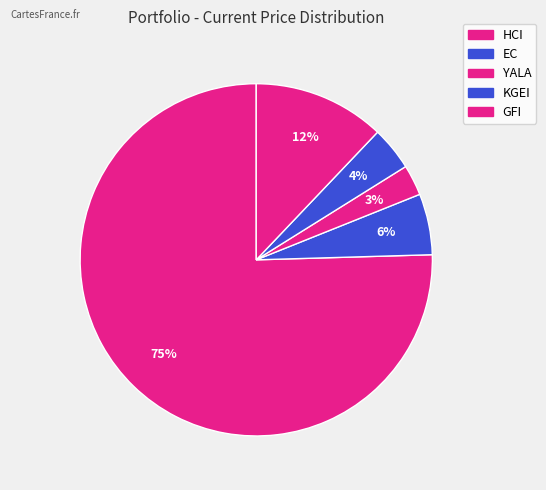

What is the largest slice in the pie chart?

HCI